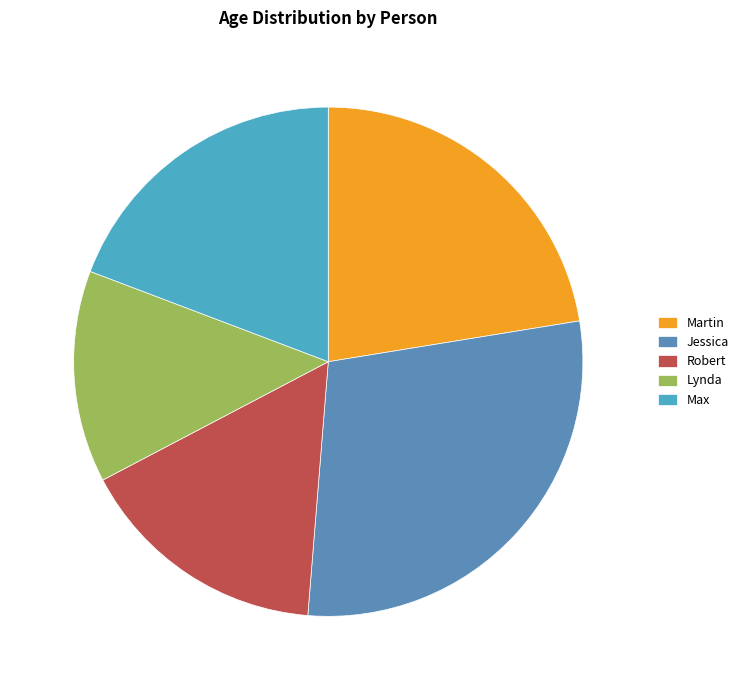

To the nearest percent, what percentage of the pie is Robert?

16%